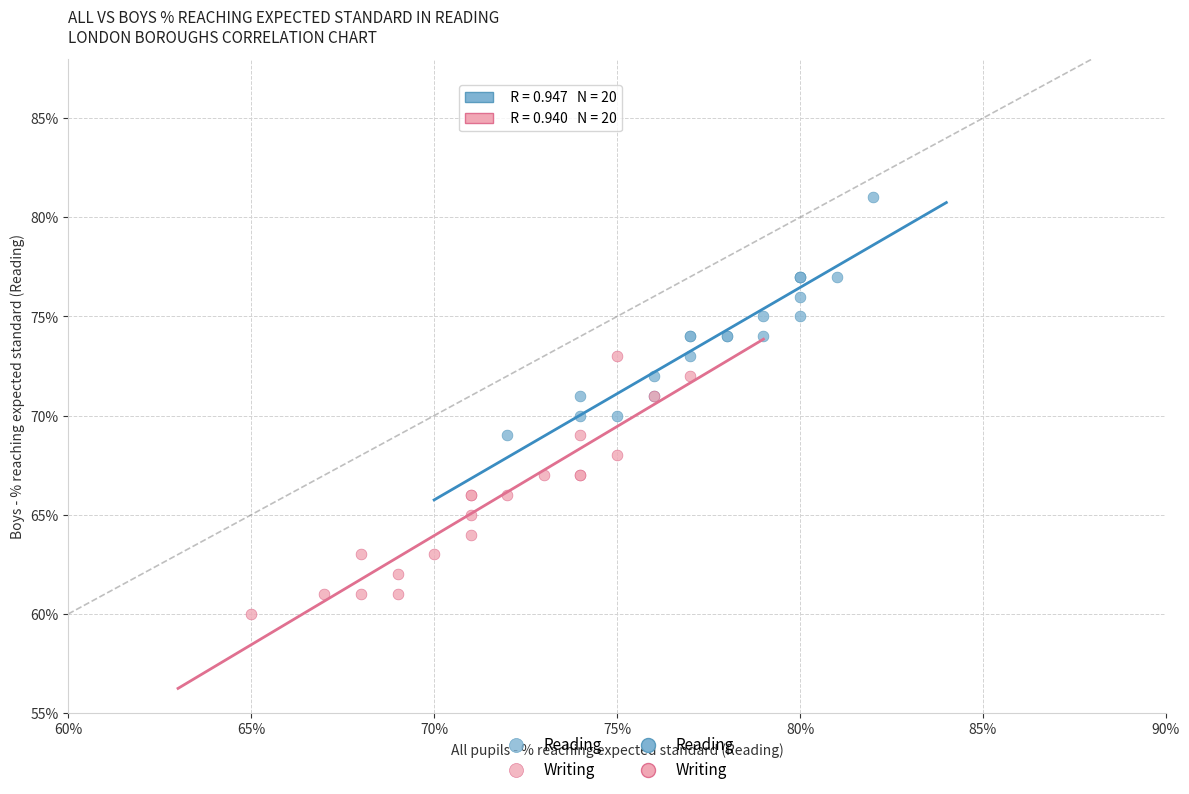

Which series has the widest spread of Y values?

Writing